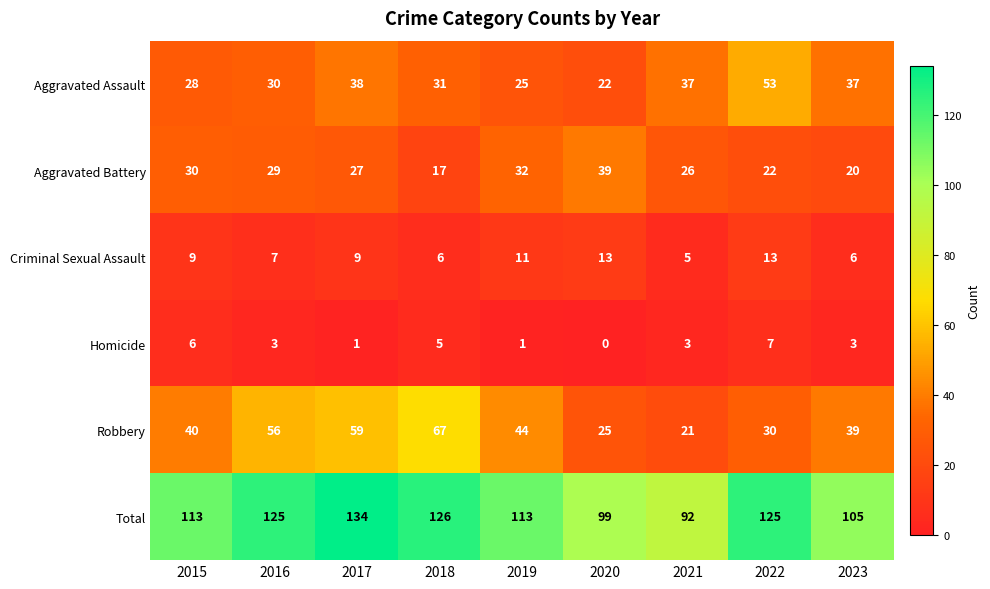

Which series changed the most between 2020 and 2021?

Aggravated Assault